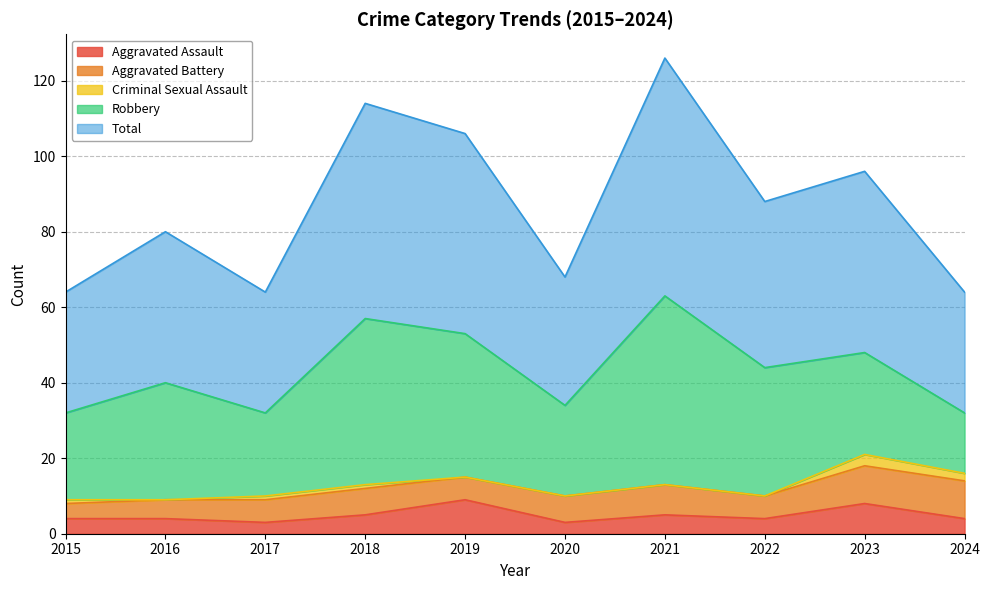

True or false: Criminal Sexual Assault and Total cross at least once.

False